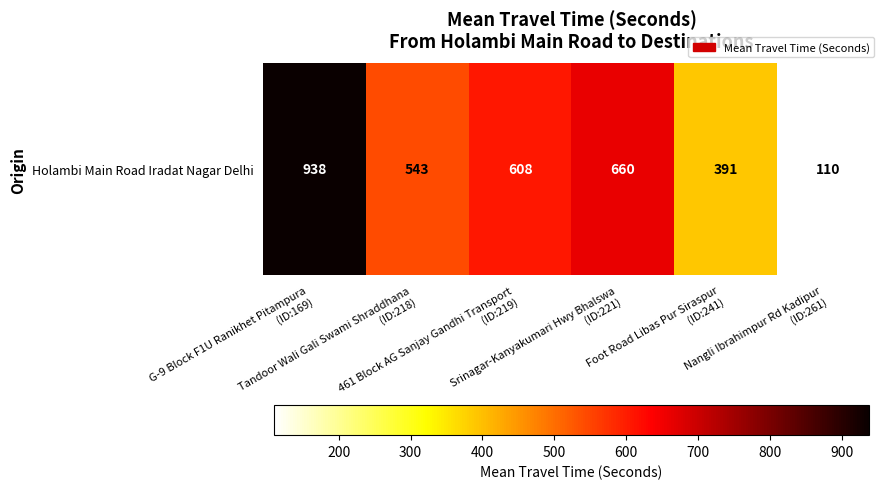

Where does the data first go above 608?

G-9 Block F1U Ranikhet Pitampura
(ID:169)